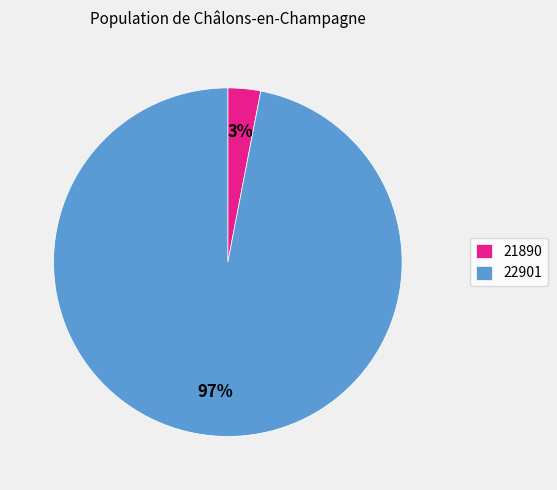

How many slices are in this pie chart?

2